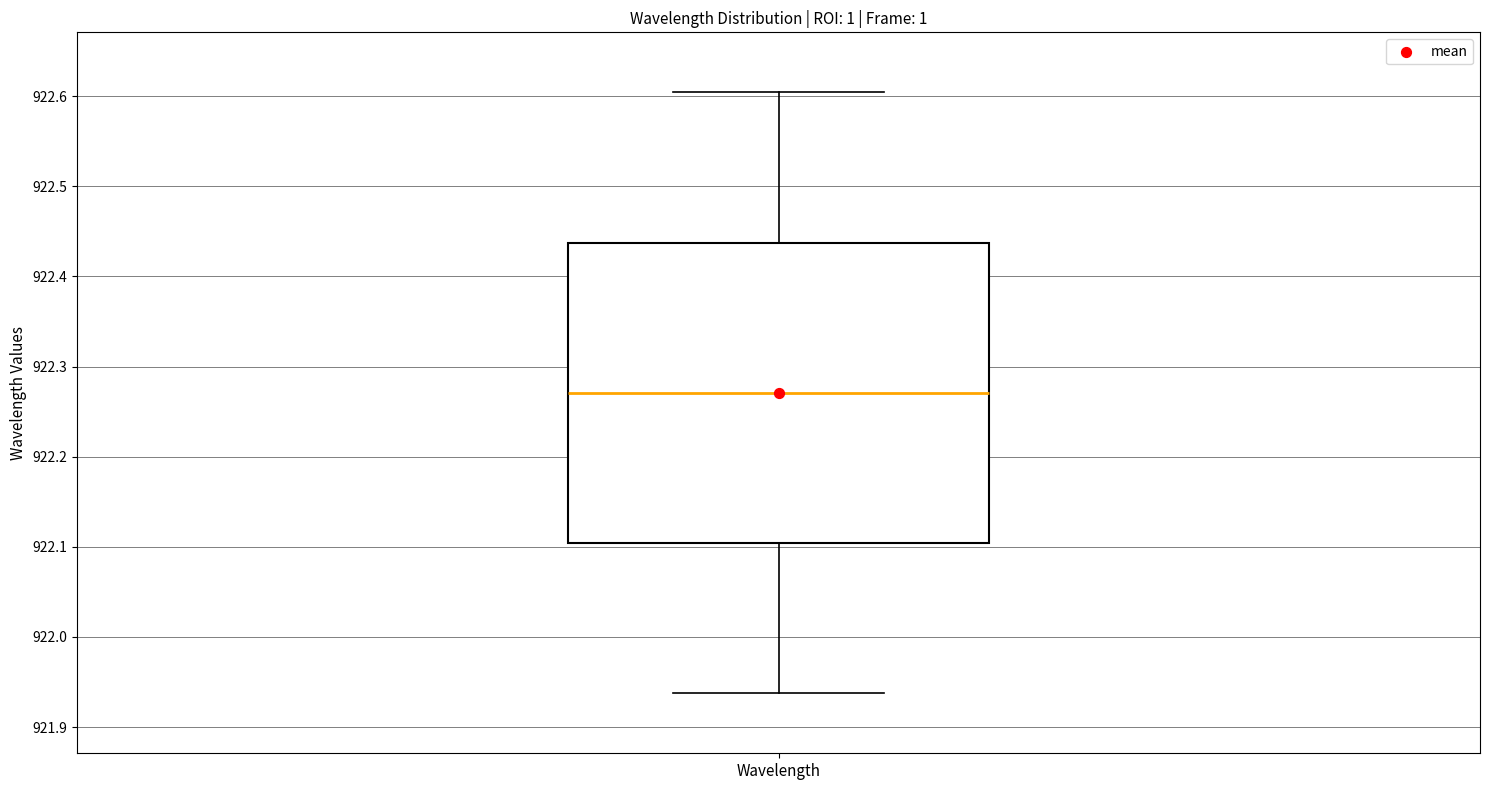

Where is the lower edge of the box for Wavelength on the y-axis? The values are not printed on the chart, so give them approximately, as read against the axis.

922.10